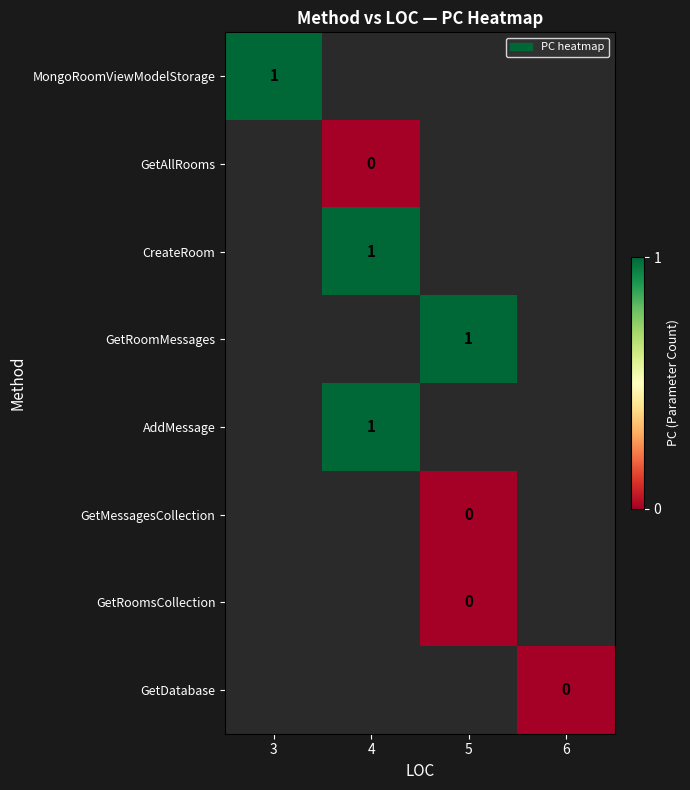

True or false: GetRoomMessages has a value of 1 at 5.

True